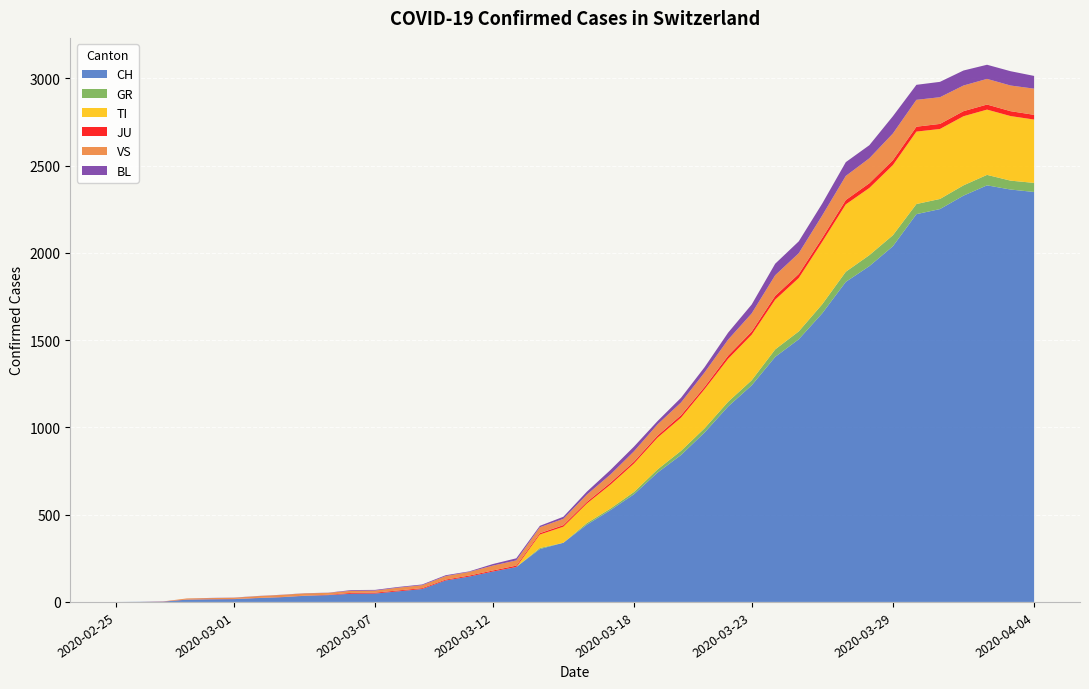

Reading right to left, transcribe all the data shown in this chart.

CH: 2349	2363	2387	2328	2251	2222	2038	1924	1834	1654	1505	1404	1241	1120	971	842	741	617	526	443	339	303	200	174	145	123	74	61	48	47	39	35	27	22	16	15	13	2	1	0
GR: 52	51	60	59	58	58	63	63	58	52	45	43	29	27	24	24	18	13	9	9	0	6	0	0	0	0	0	0	0	0	0	0	0	0	0	0	0	0	0	0
TI: 363	370	374	396	401	415	402	385	386	358	306	285	261	246	224	190	182	163	137	112	92	77	0	0	0	0	0	0	0	0	0	0	0	0	0	0	0	0	0	0
JU: 27	28	29	29	29	28	28	27	25	22	23	22	18	18	13	14	12	11	11	9	9	8	8	6	6	5	5	5	5	5	2	1	1	1	1	1	1	1	0	0
VS: 150	147	147	147	153	154	153	143	138	129	119	118	104	92	83	73	64	59	47	42	36	34	30	28	21	20	17	16	12	12	11	13	12	10	7	6	6	0	0	0
BL: 73	82	81	86	88	86	99	75	79	68	68	66	51	40	30	27	19	27	26	17	12	8	12	9	3	5	4	4	4	4	1	1	1	1	1	1	0	0	0	0